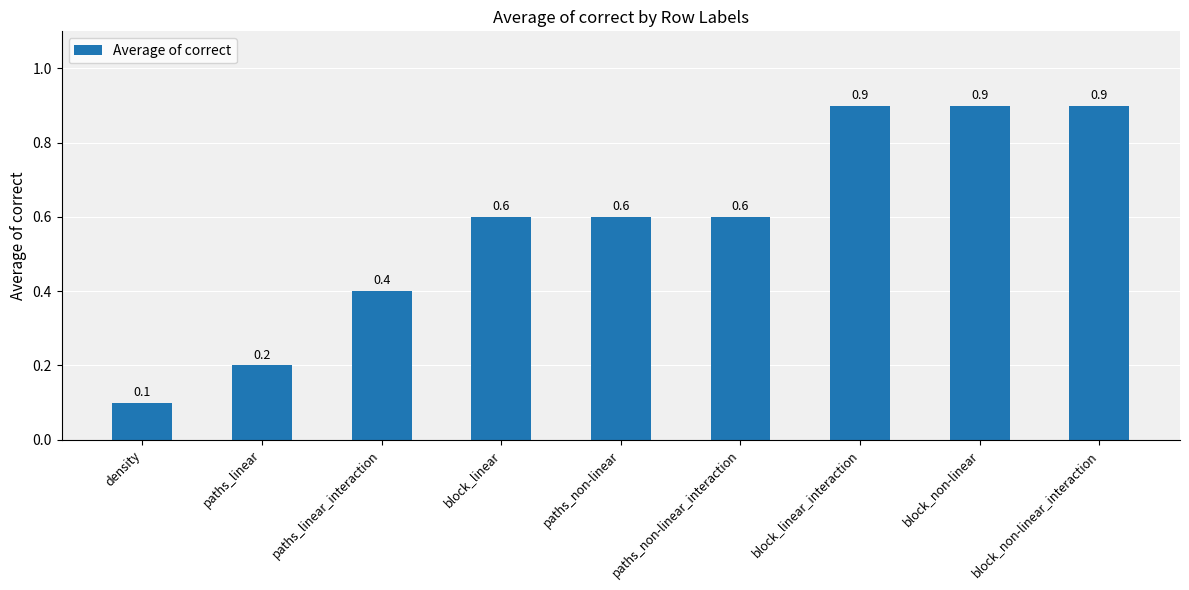

Which has a higher value, density or block_linear?

block_linear